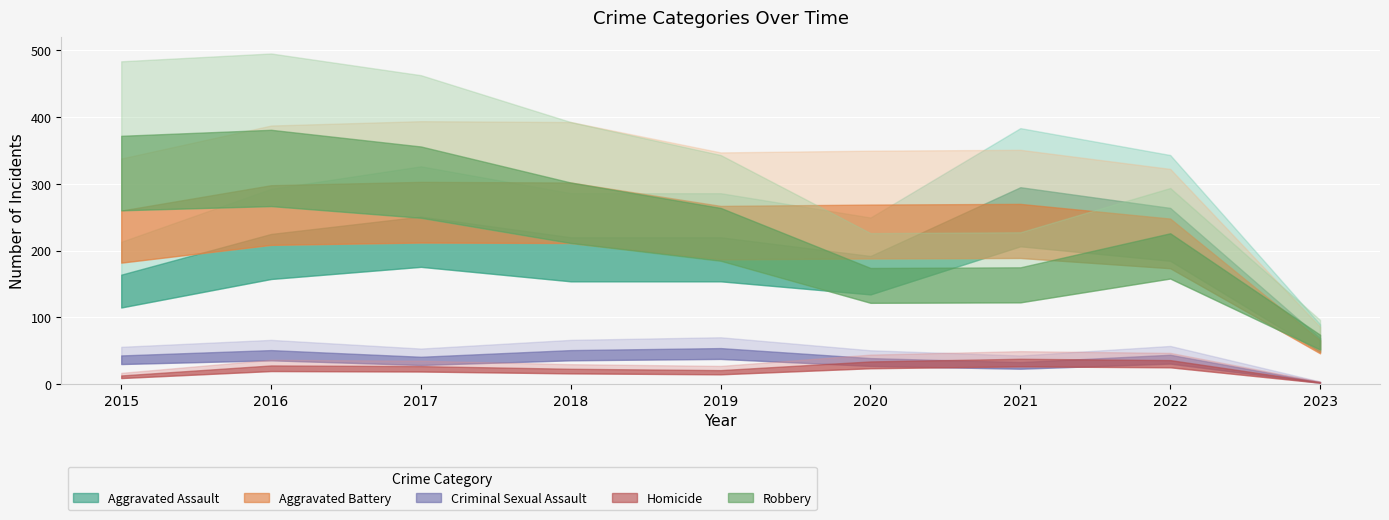

Reading right to left, what are all the values shown in this chart?

Aggravated Assault: 69	264	295	192	220	220	251	225	164
Aggravated Battery: 66	248	270	269	267	302	303	298	260
Criminal Sexual Assault: 3	44	33	39	54	51	41	51	43
Homicide: 3	36	38	34	21	23	27	28	13
Robbery: 74	226	175	174	264	302	356	381	372